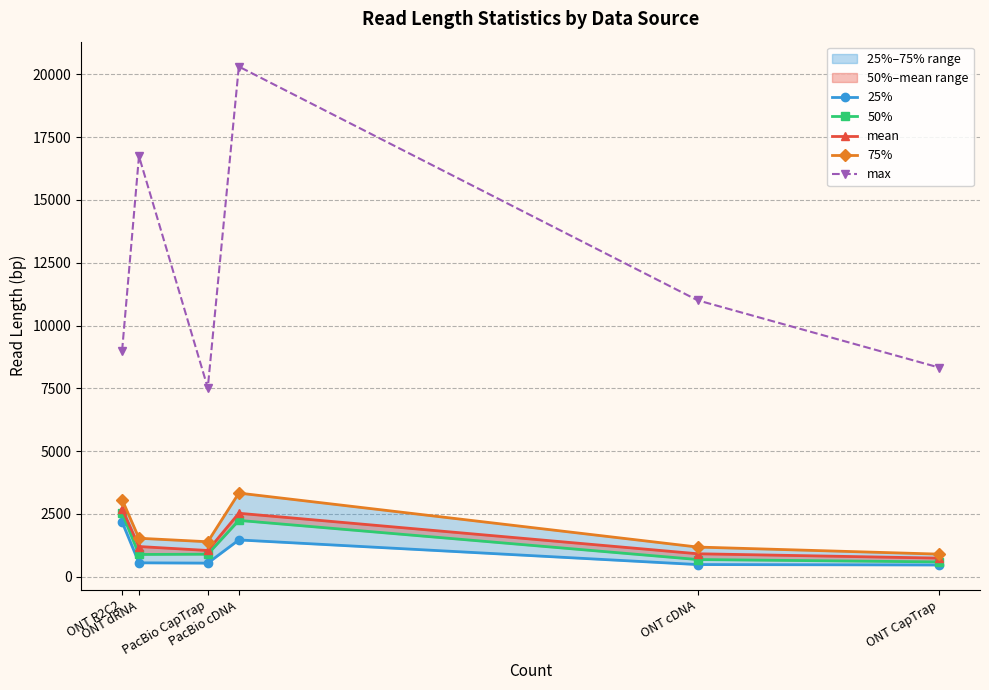

Which has a higher value, ONT R2C2 or ONT cDNA?

ONT R2C2